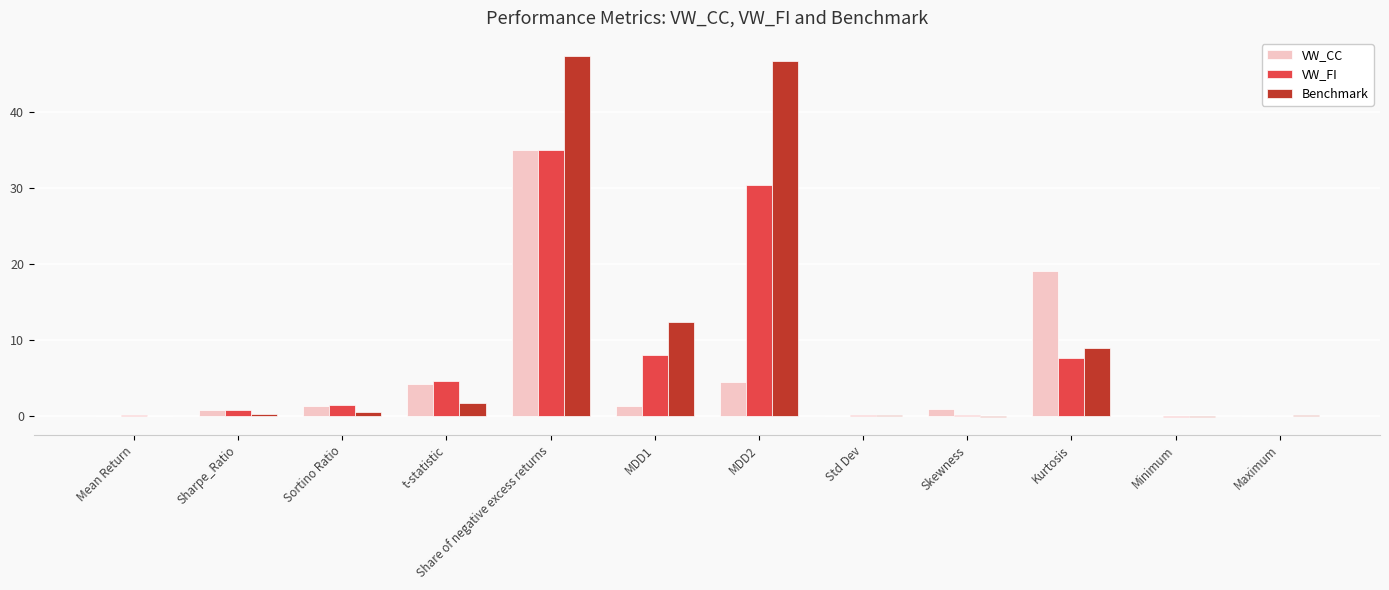

What is the spread (max minus min) of values at Mean Return?

0.1